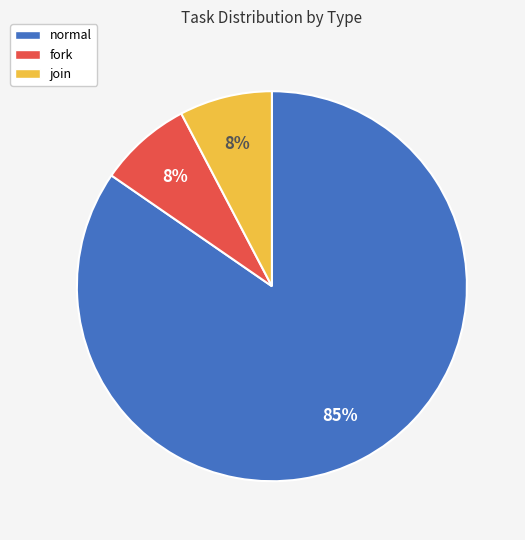

True or false: join accounts for 8% of the total.

True